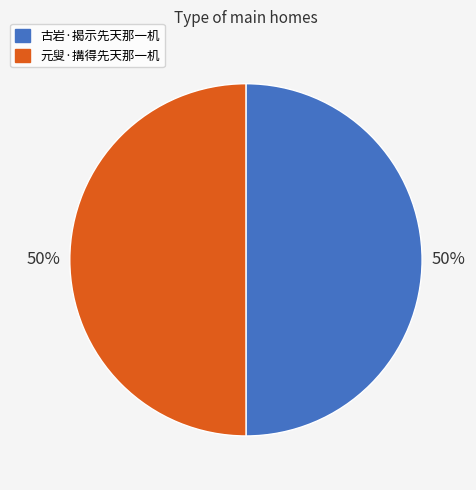

How many slices are in this pie chart?

2